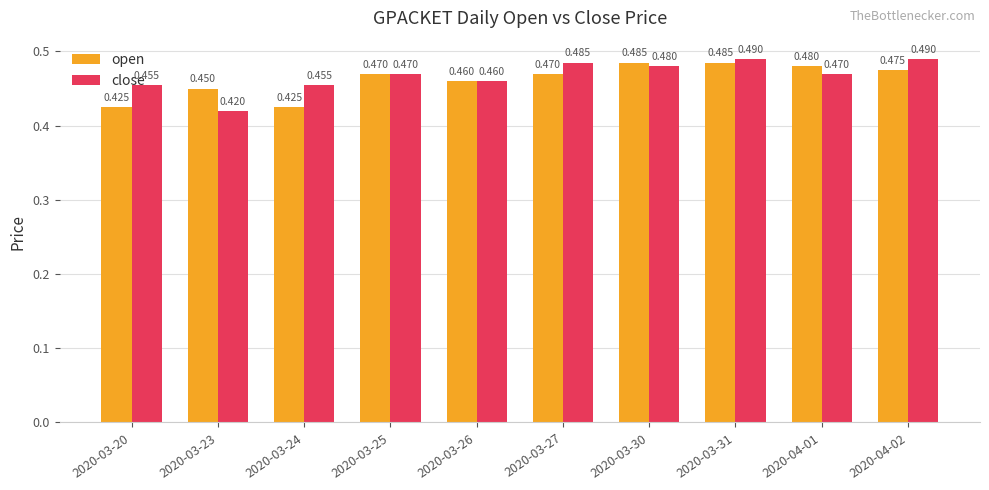

Which series has the largest range (max minus min)?

close